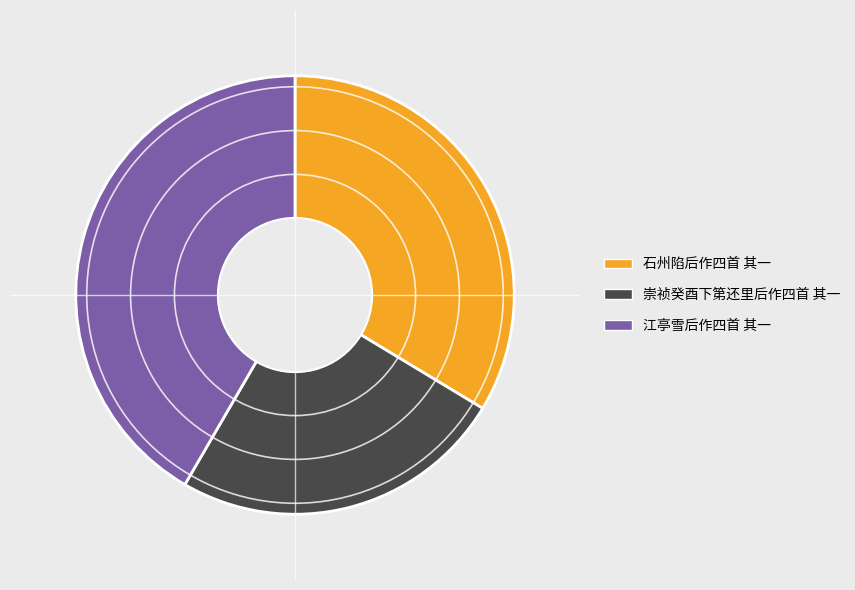

How many slices are in this pie chart?

3